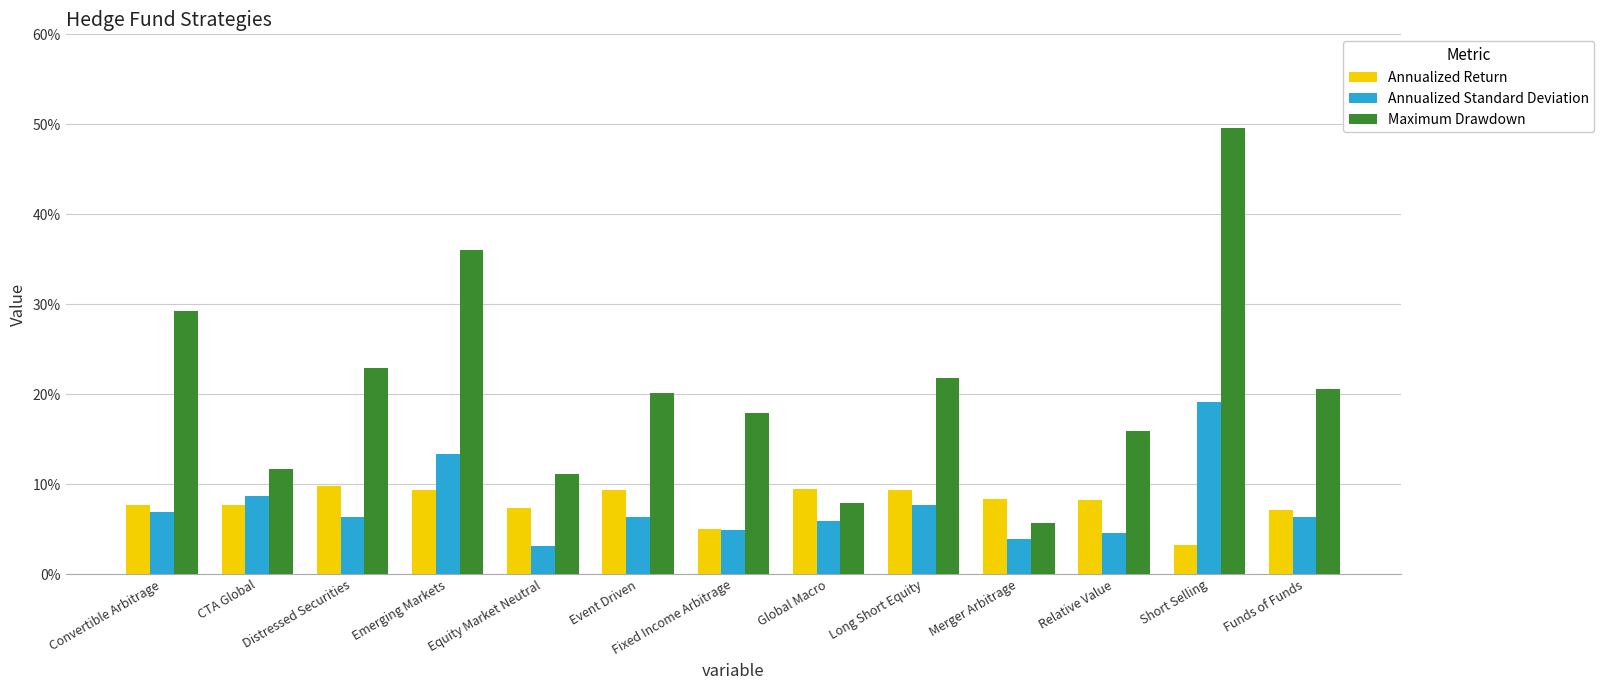

Which category has the lowest value across all series?

Equity Market Neutral